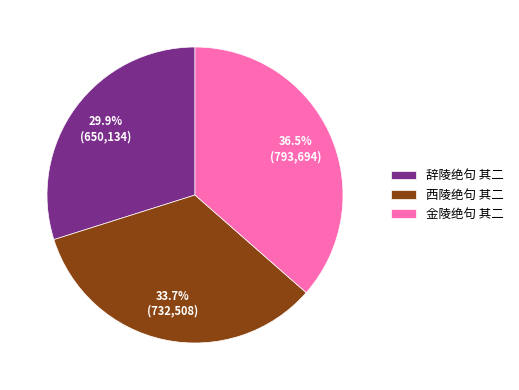

To the nearest percent, what percentage of the pie is 辞陵绝句 其二?

30%